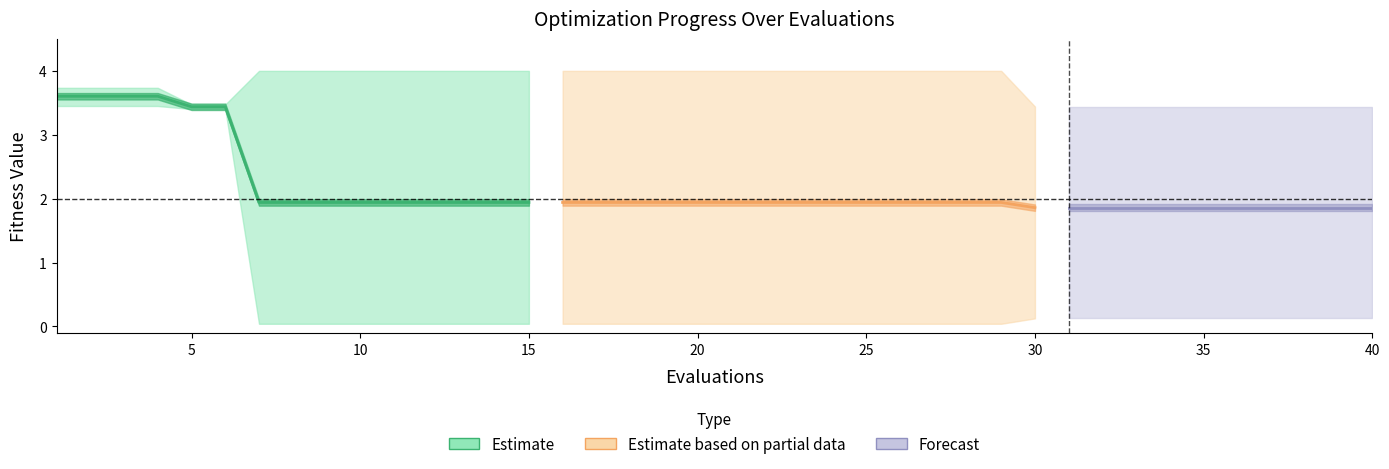

What is the value of the mean point at the 8th from the left?

1.9